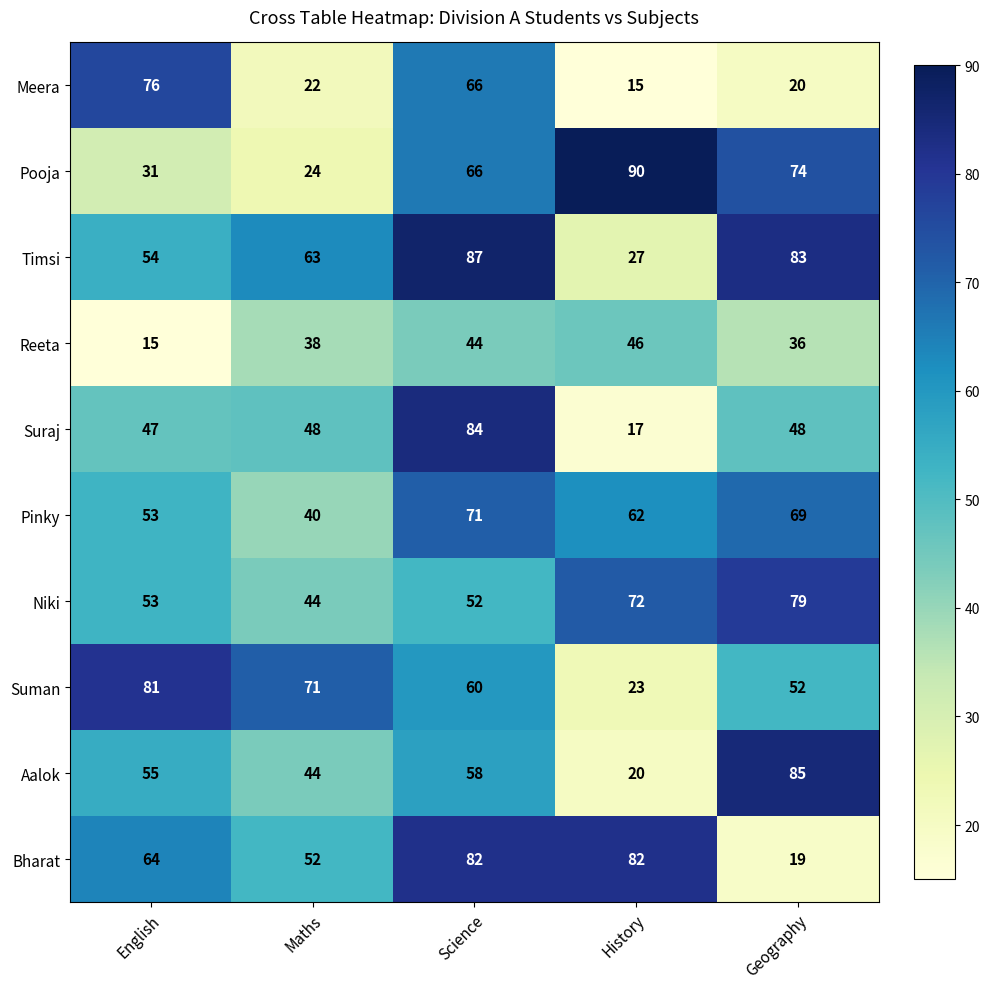

What is the sum of all Pooja values?

285